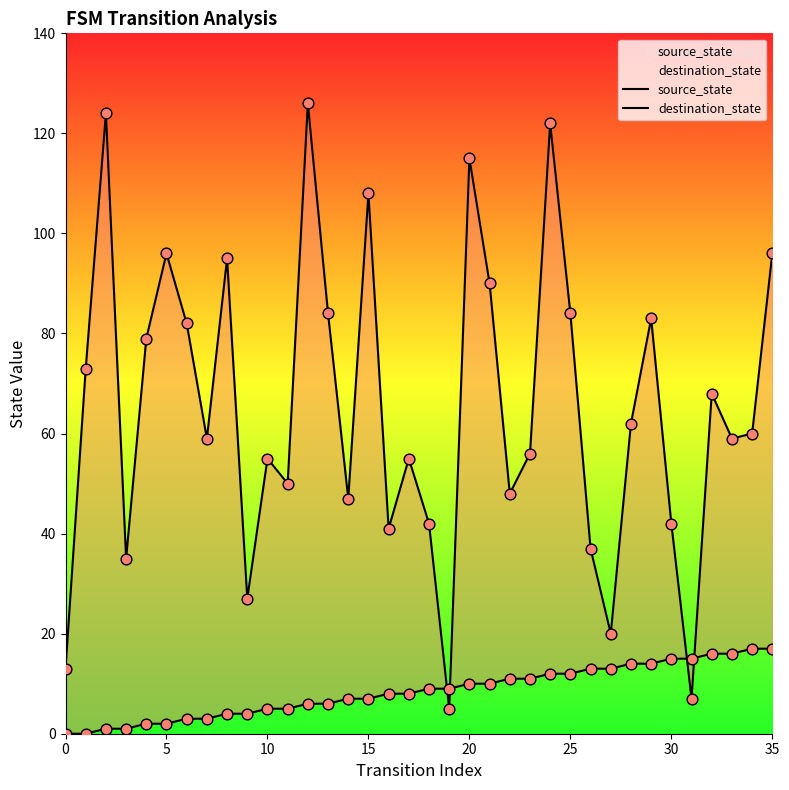

Which series has the largest total across all categories?

destination_state